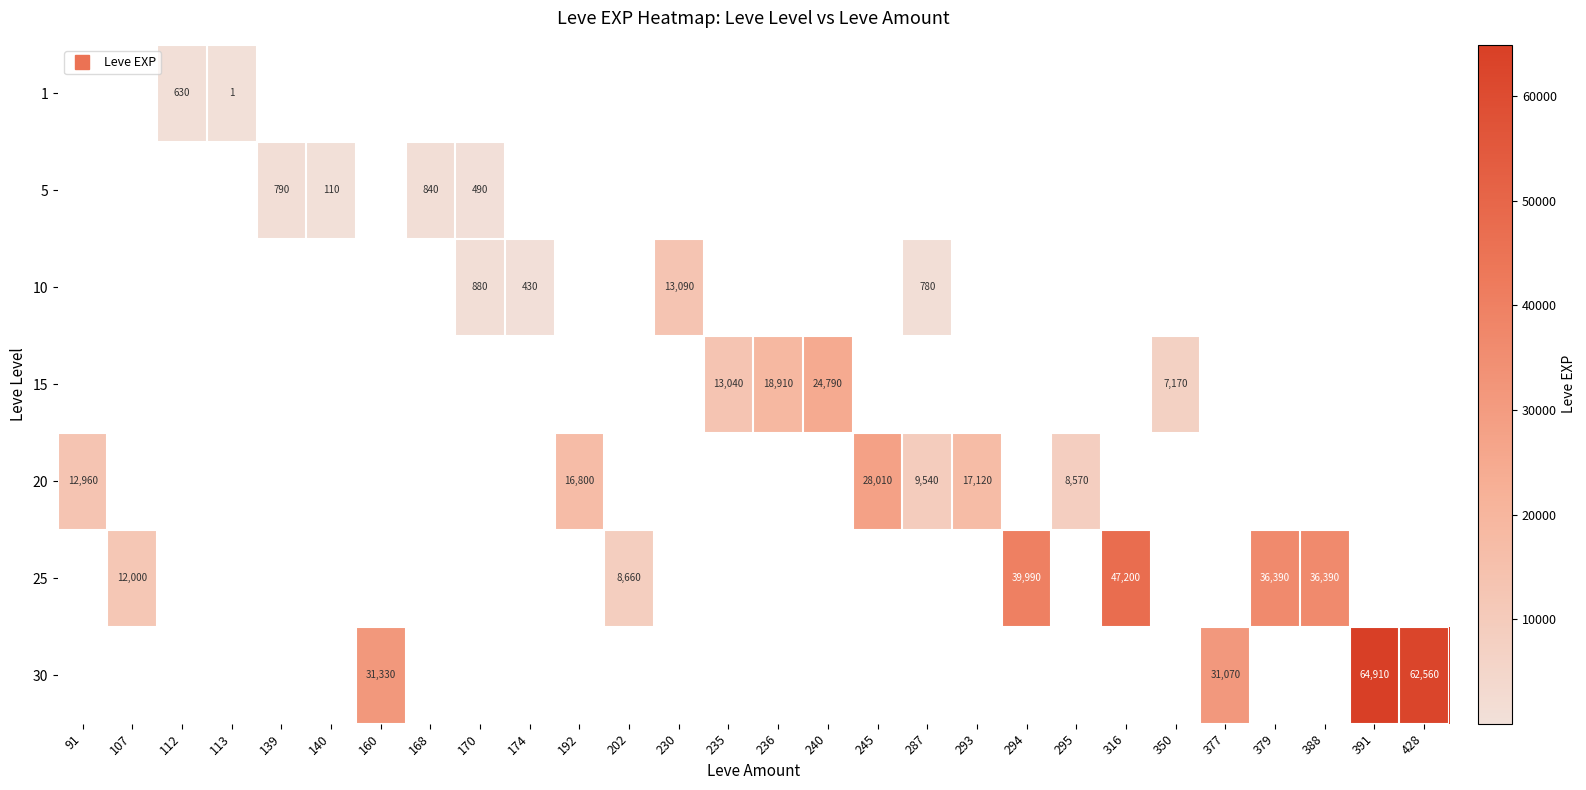

Count the number of data series in this chart.

7